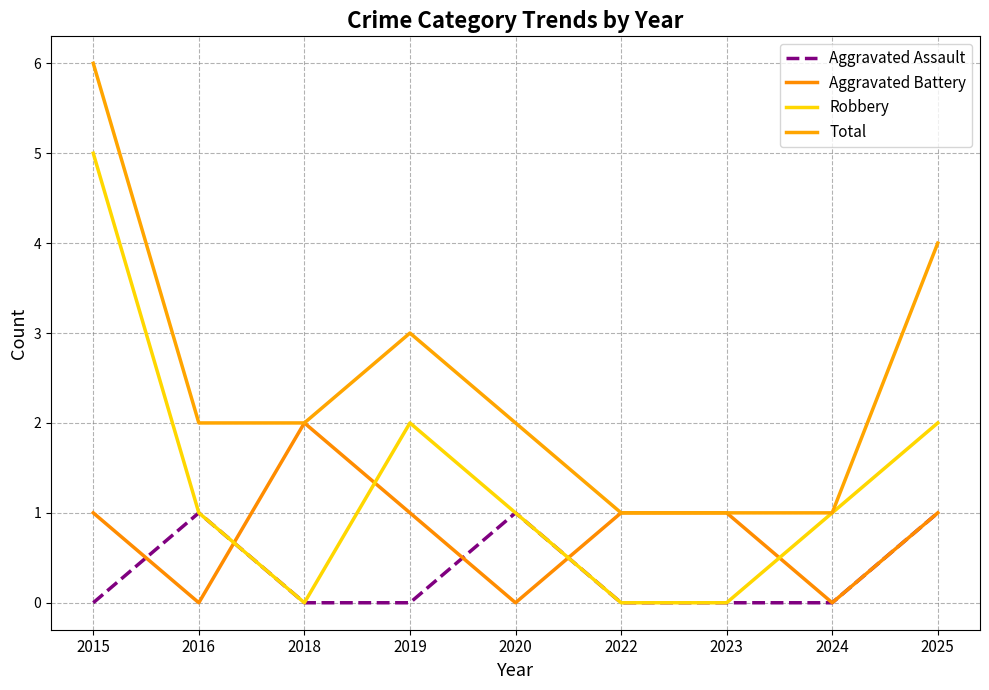

Does the chart have visible grid lines?

Yes